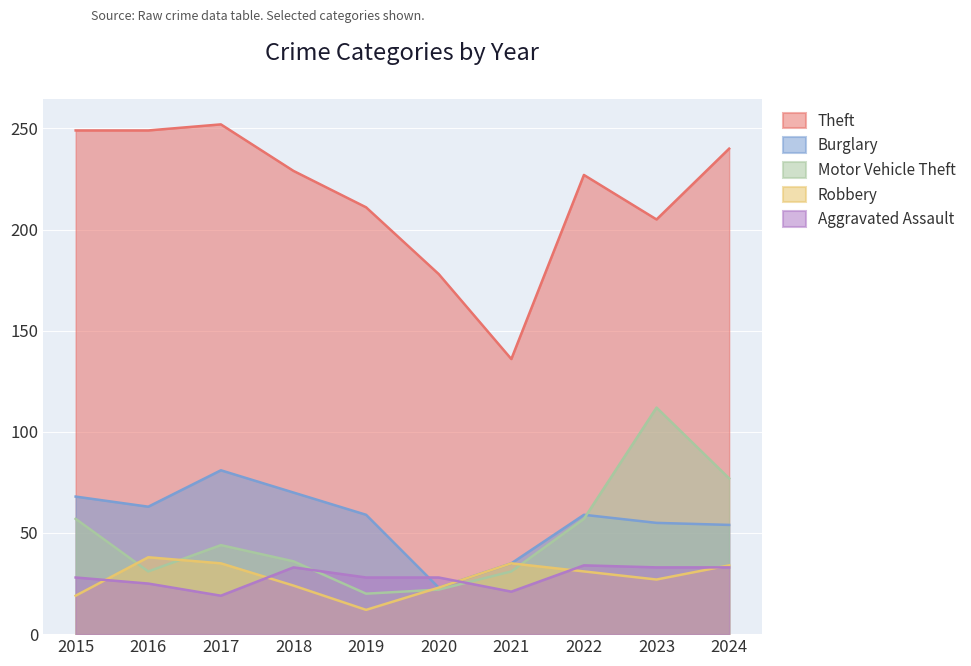

At how many categories does at least one series exceed 83?

10